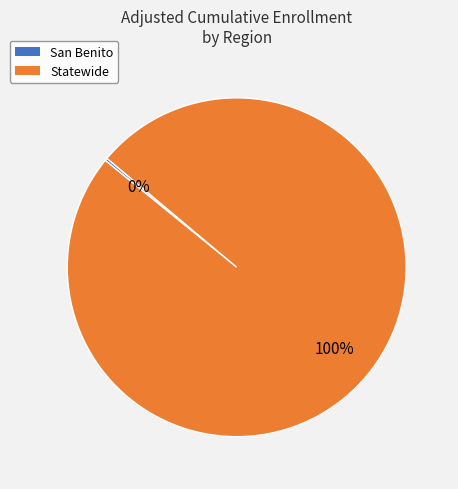

The Statewide slice represents 100% of the pie. True or false?

True